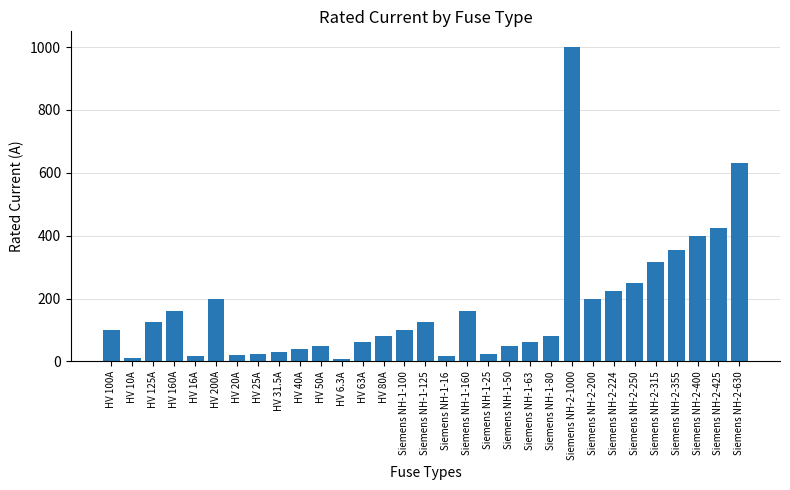

How many categories are shown in the chart?

31